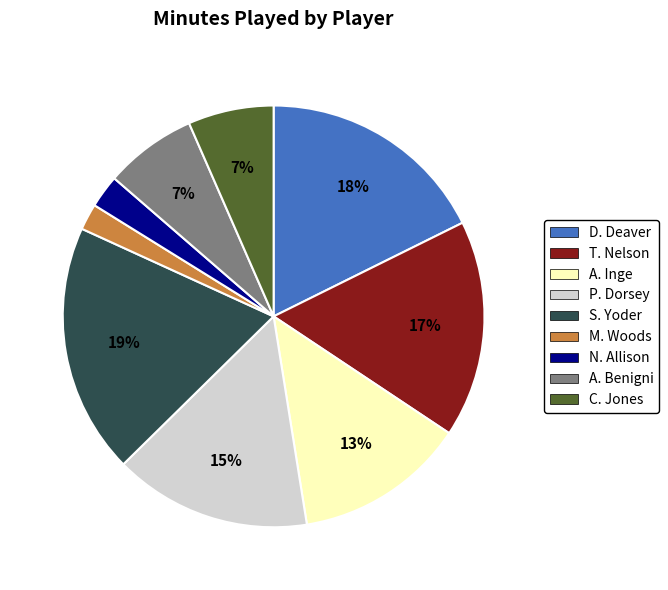

What is the ratio of the value at M. Woods to the value at A. Benigni?

0.3